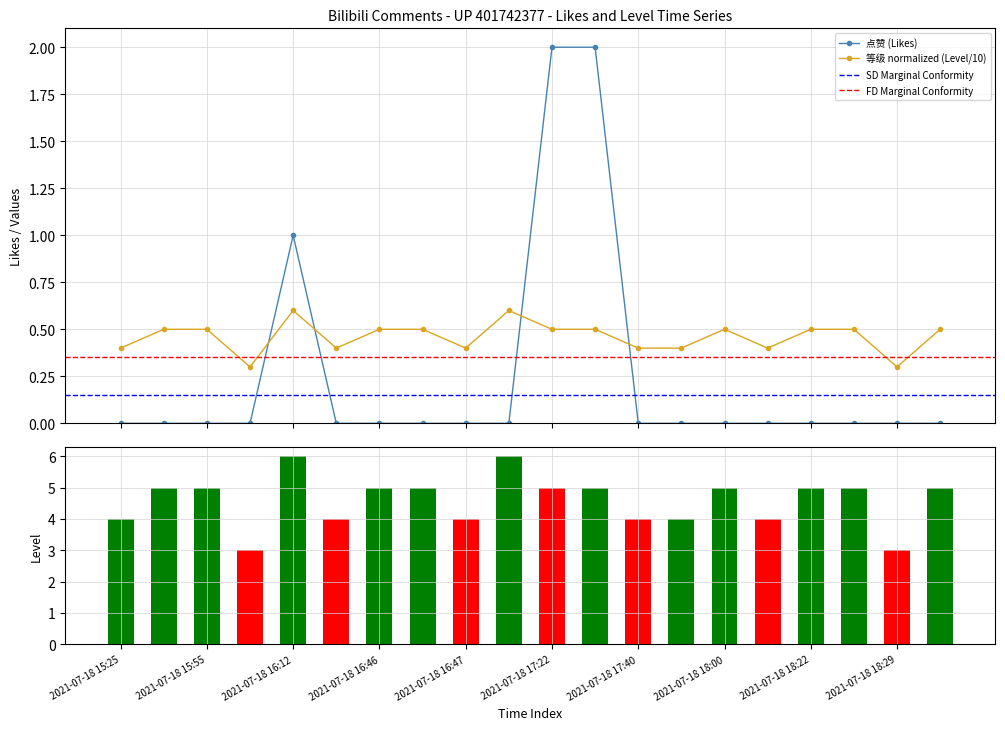

List the series in order of their peak value, lowest first.

等级 (Level), 点赞 (Likes)